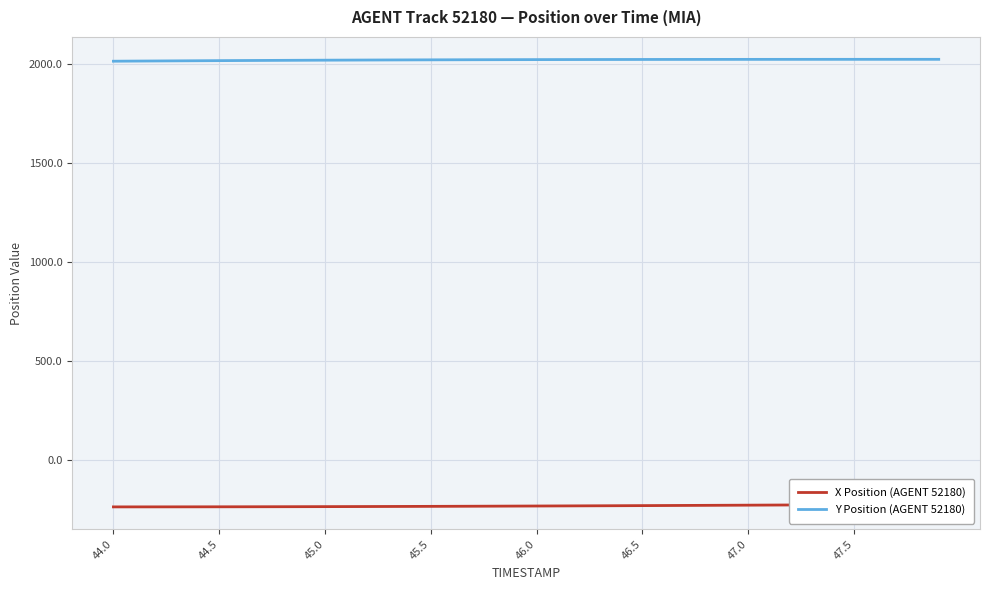

What is the highest value of the Y Position (AGENT 52180) series?

2022.0